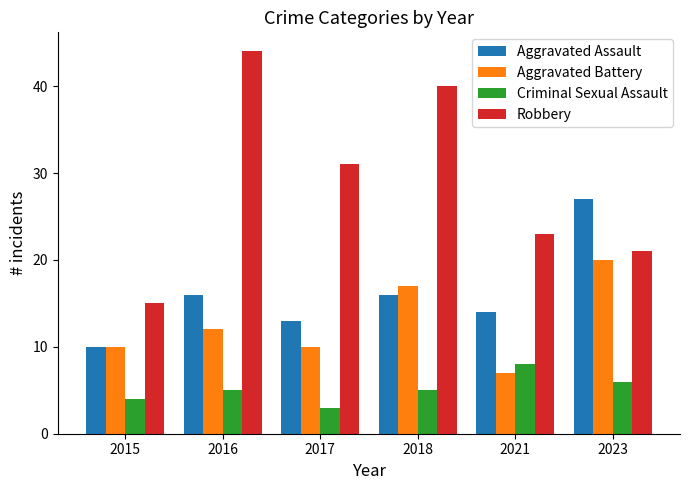

What is the total value across all series at 2017?

57